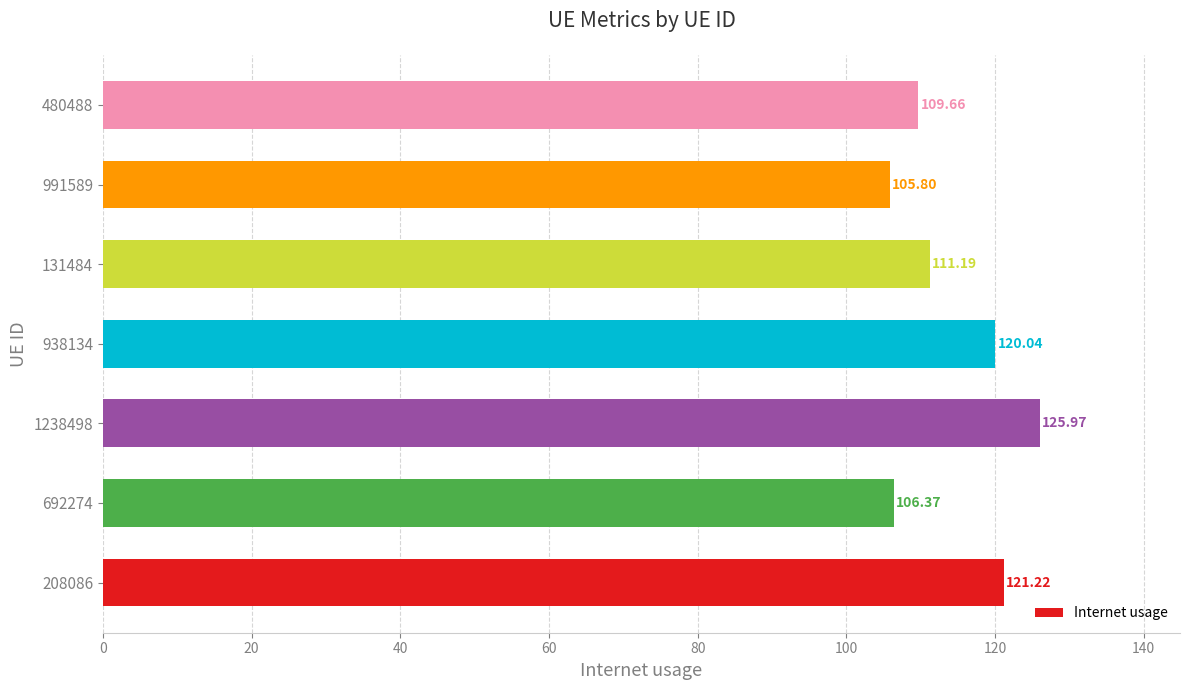

How many bars are there in total?

7